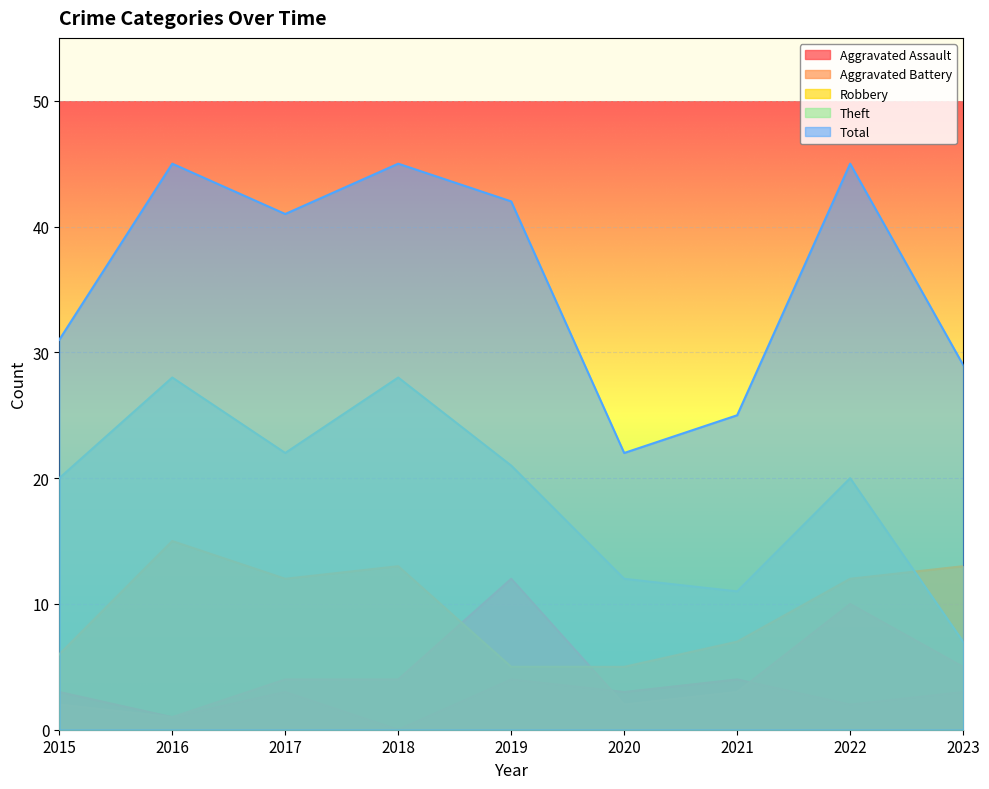

Does the chart display data point markers on the line(s)?

No